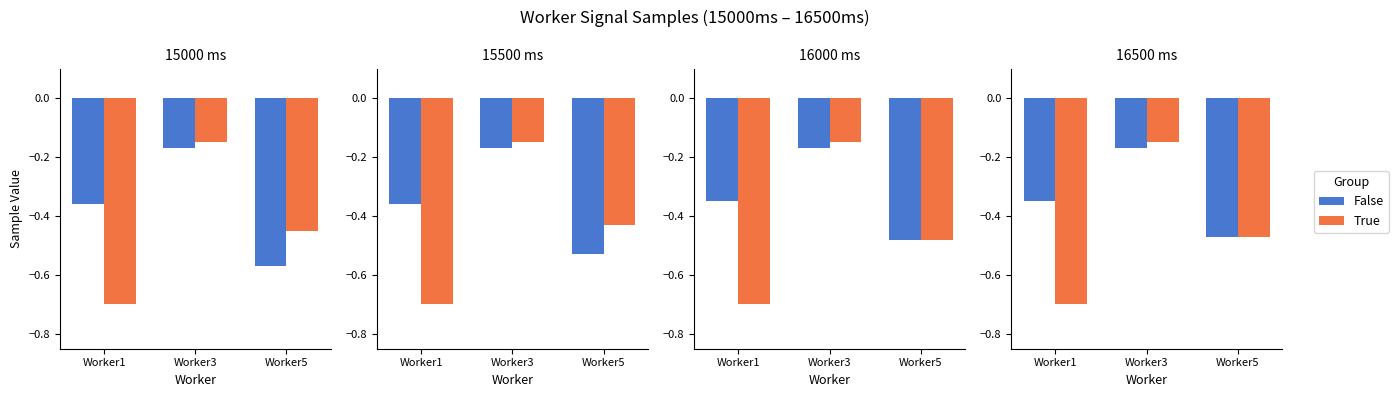

Rank the series by their average value, from lowest to highest.

True, False